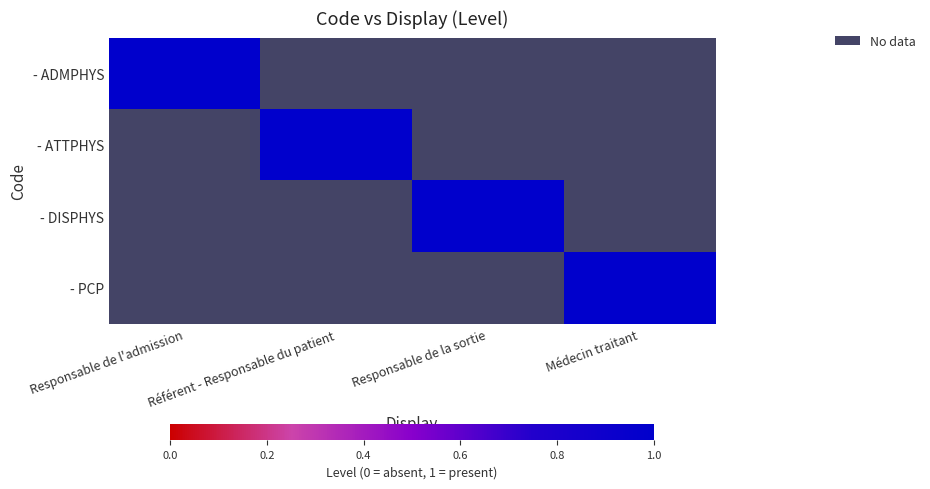

Is it true that - PCP equals 0.7 at Responsable de la sortie?

False